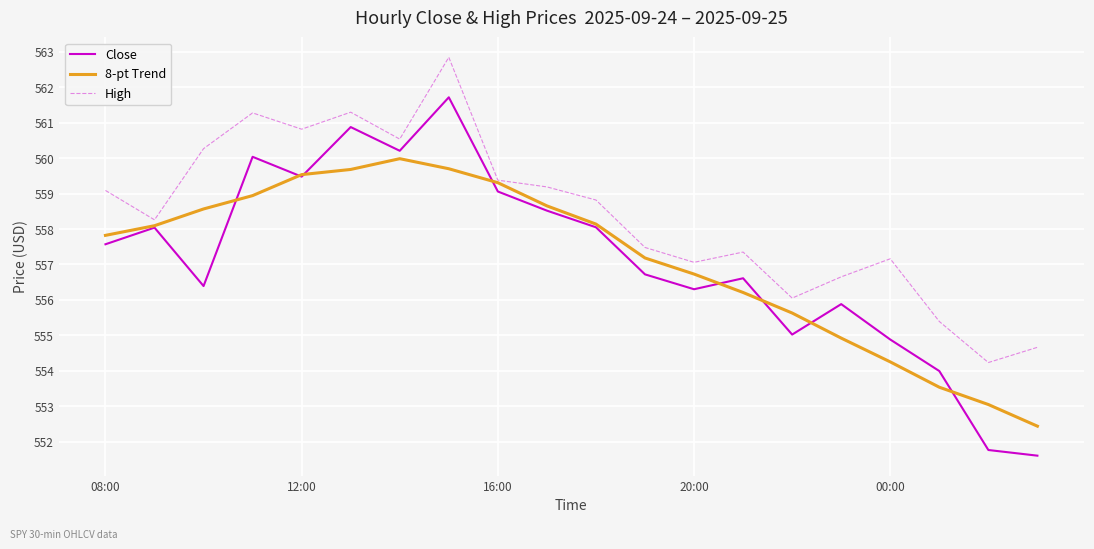

Which series has the largest total across all categories?

High